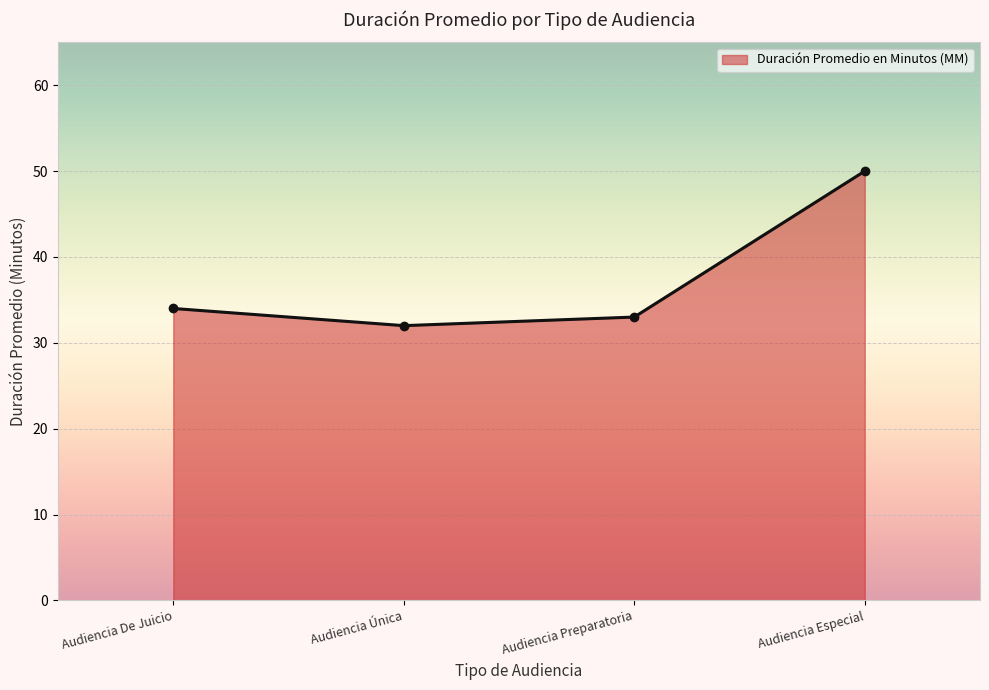

Reading left to right, what are all the values shown in this chart?

34	32	33	50